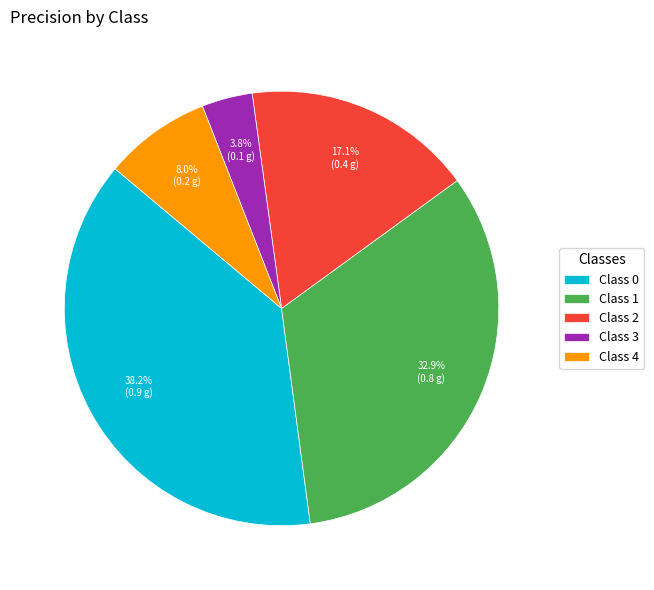

Is there a majority slice in this chart?

No